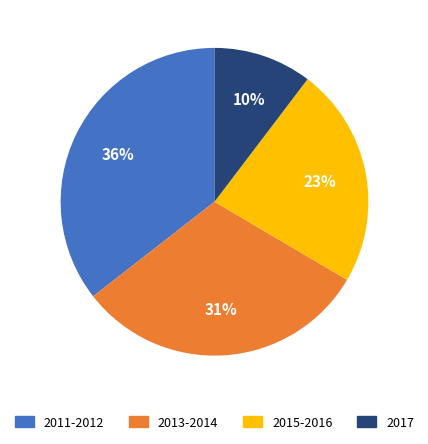

Rank the categories by value from lowest to highest.

2017, 2015-2016, 2013-2014, 2011-2012